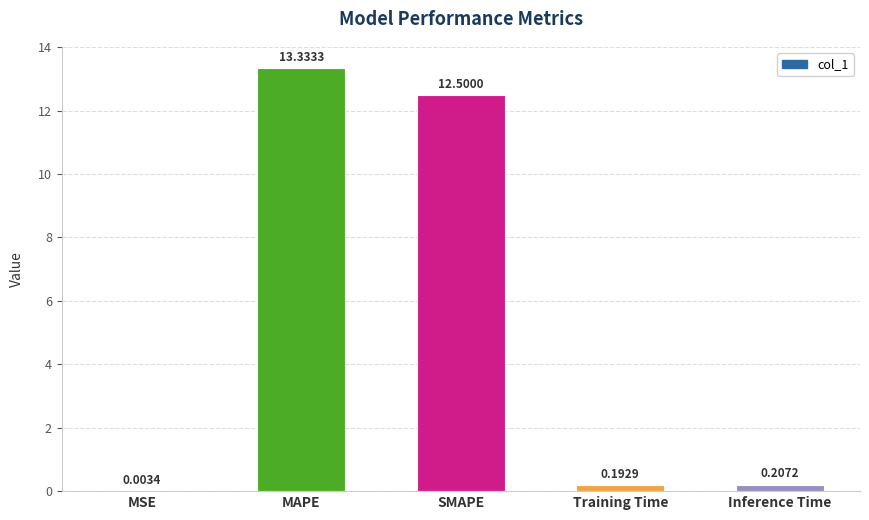

What is the change in value from SMAPE to Inference Time?

-12.3